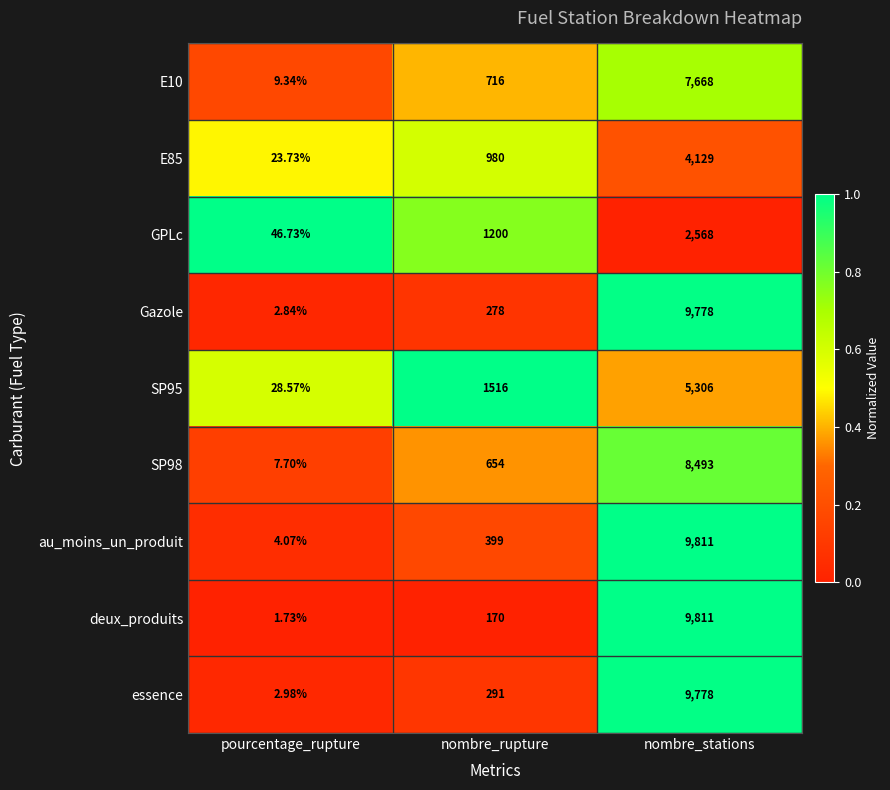

Which series has the largest range (max minus min)?

deux_produits